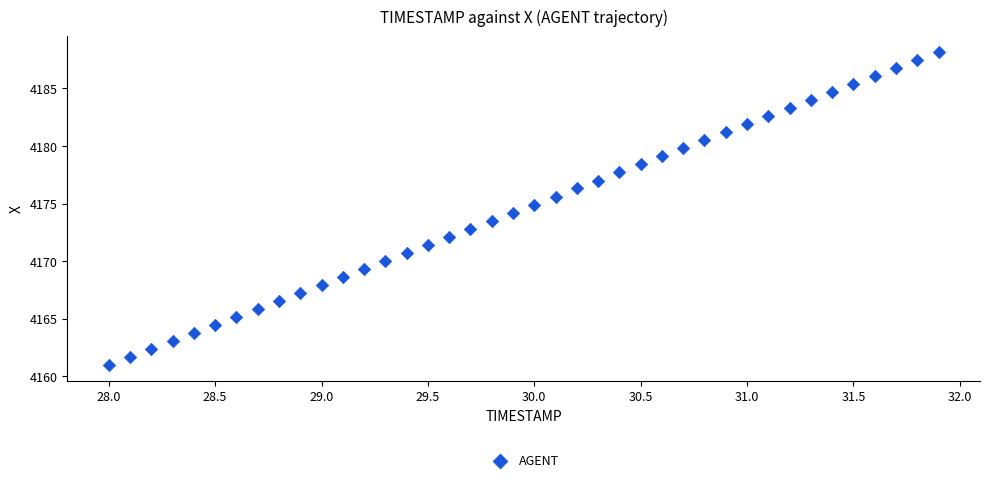

What is the range of X values (max minus min)?

3.9